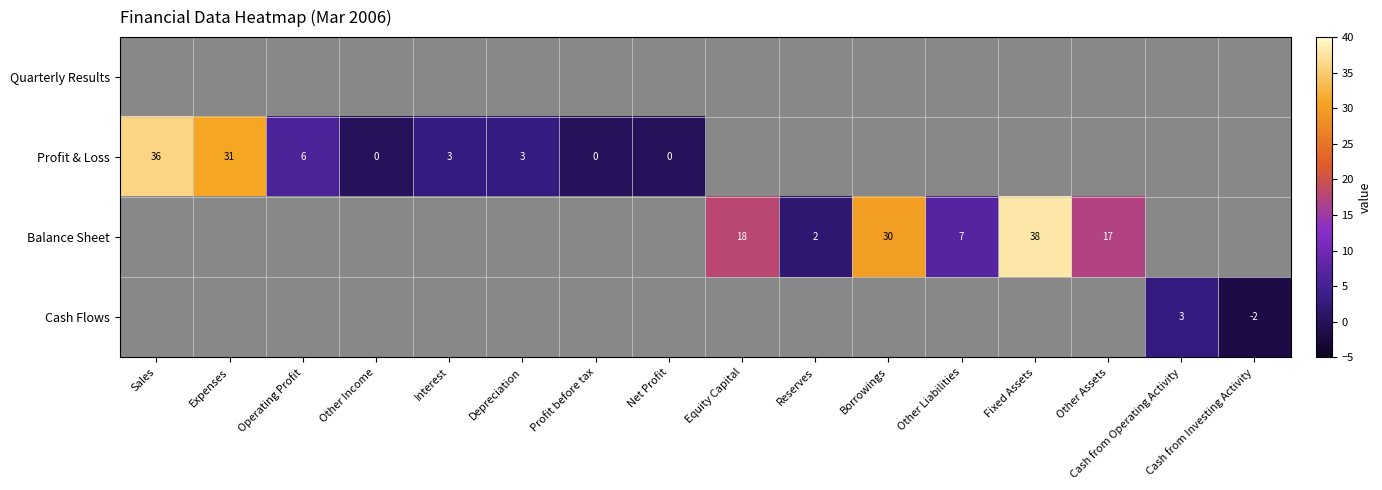

The value of Profit & Loss at Operating Profit is 9. True or false?

False